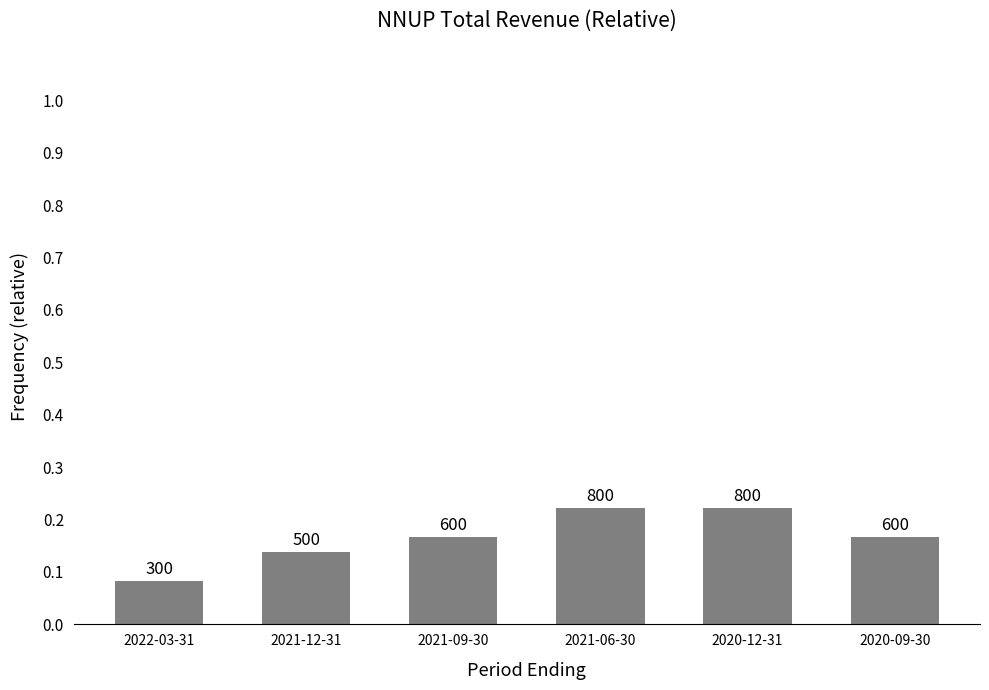

The chart shows a value of 0.1 at 2022-03-31. True or false?

False